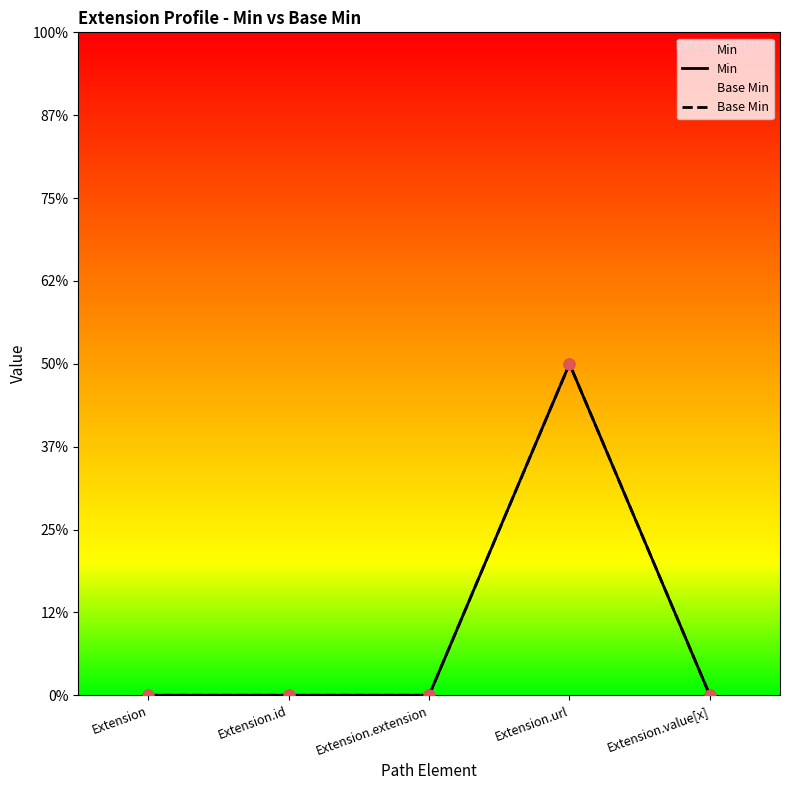

Which series has the largest total across all categories?

Min